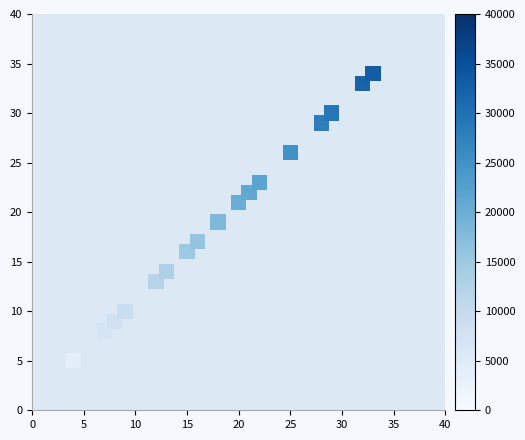

List the coordinates of all points as (Y, X) pairs, reading left to right.

(5, 4)  (8, 7)  (9, 8)  (10, 9)  (13, 12)  (14, 13)  (16, 15)  (17, 16)  (19, 18)  (21, 20)  (22, 21)  (23, 22)  (26, 25)  (29, 28)  (30, 29)  (33, 32)  (34, 33)